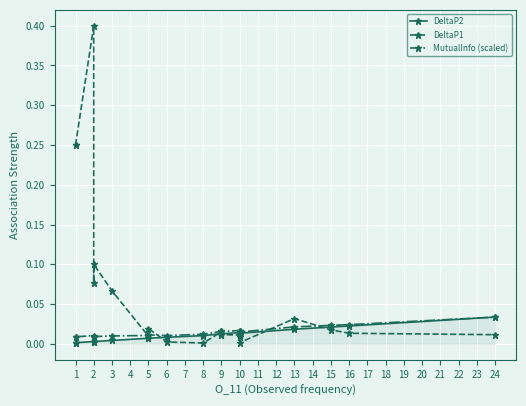

True or false: MutualInfo (scaled) has a value of 0.0 at 7.

True